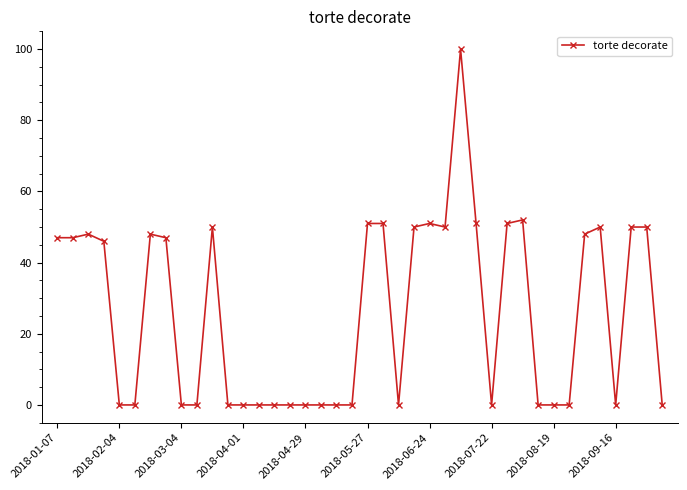

What is the difference between the maximum and second lowest values?

100